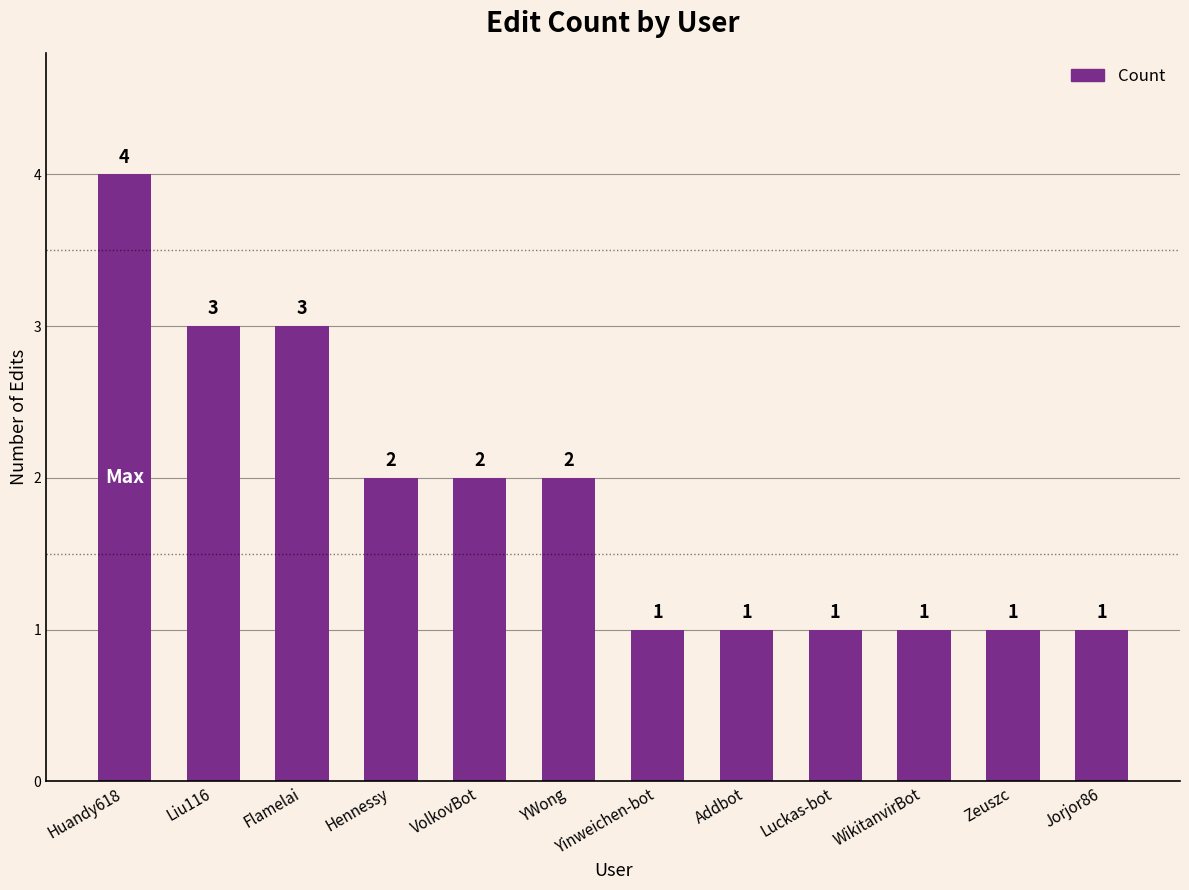

How many data points are less than 2?

6